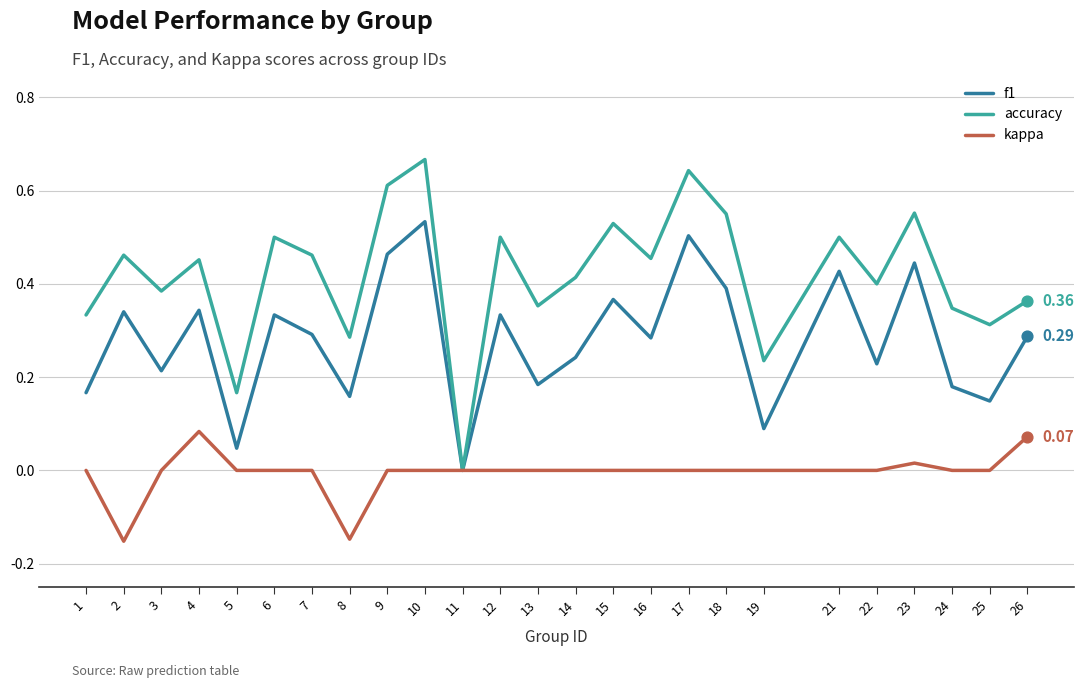

What is the total value across all series at 17?

1.1